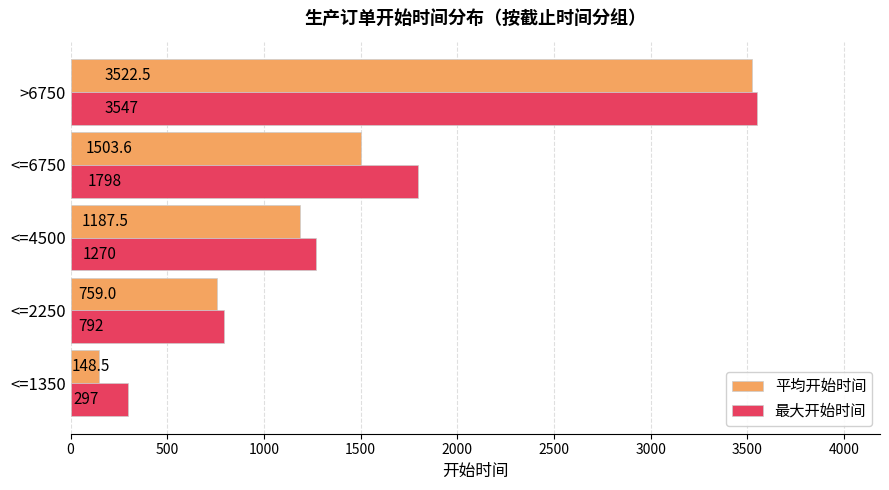

Is it true that 平均开始时间 equals 332.9 at <=4500?

False